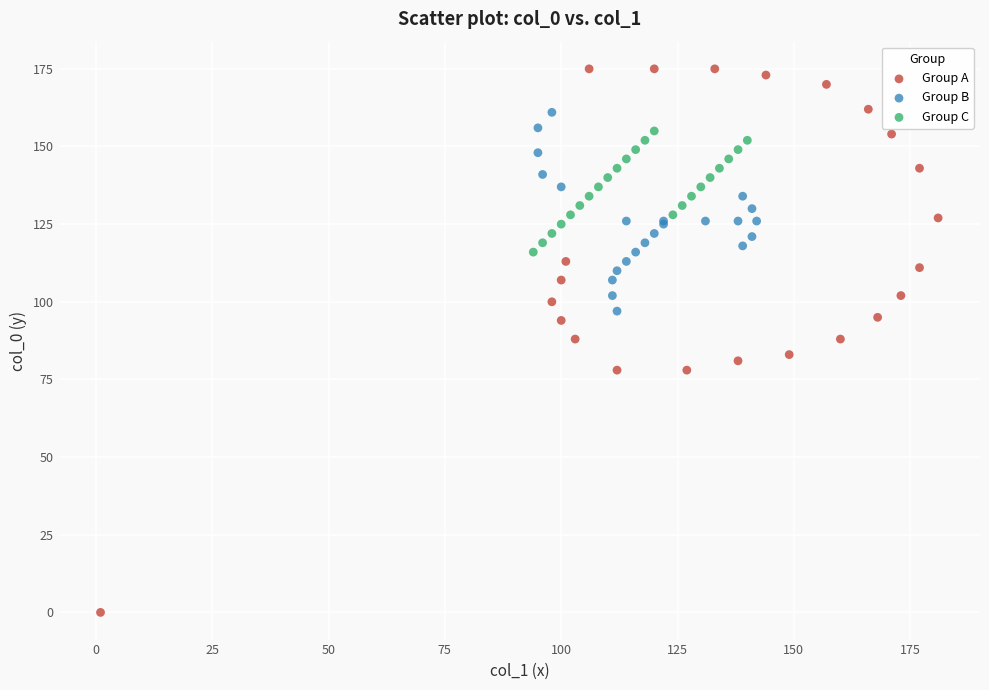

Which series has the largest Y range (max minus min)?

Group A